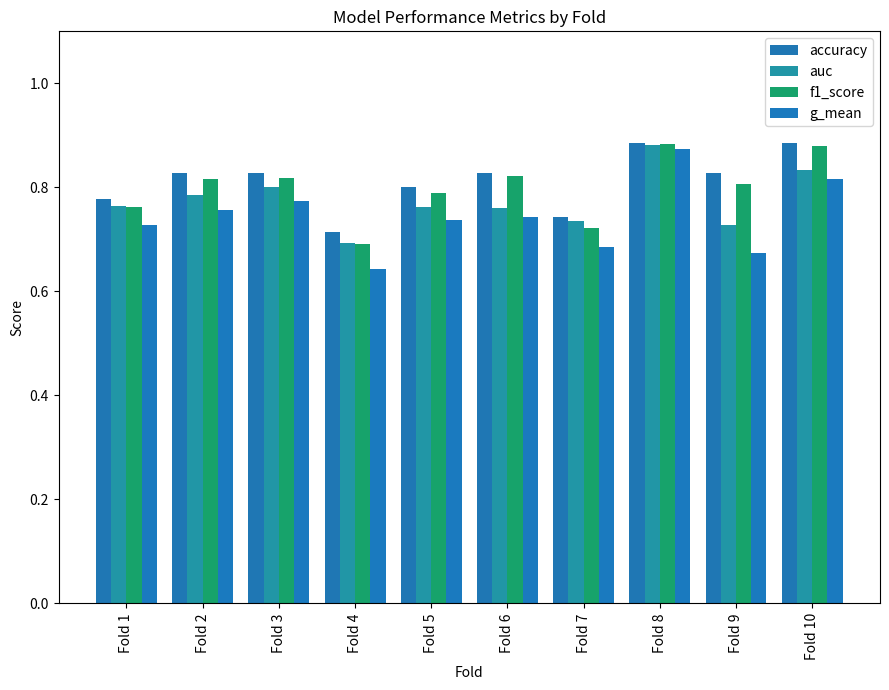

What is the value of the f1_score bar at the 7th from the left?

0.7